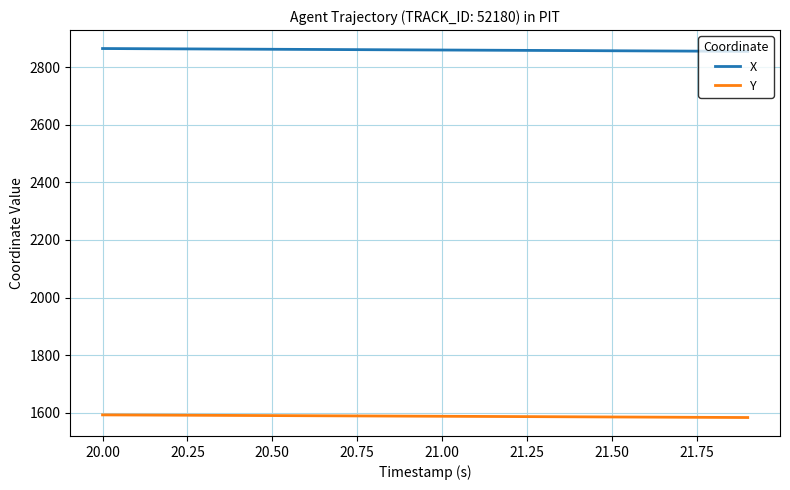

What is the minimum value shown in the chart?

1583.4